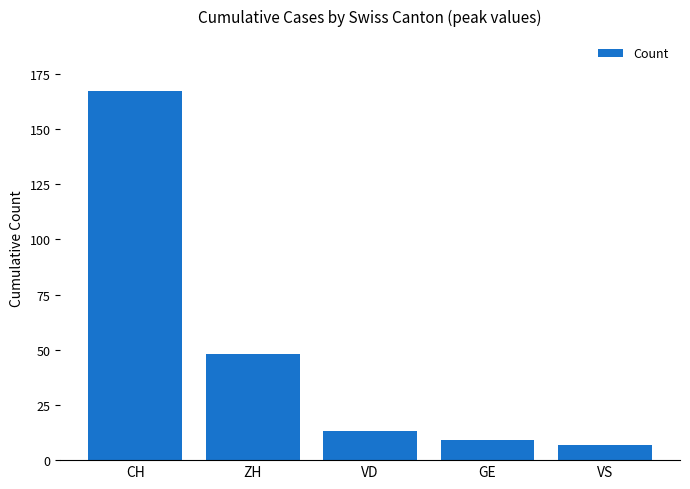

What is the label of the 5th bar from the right?

CH